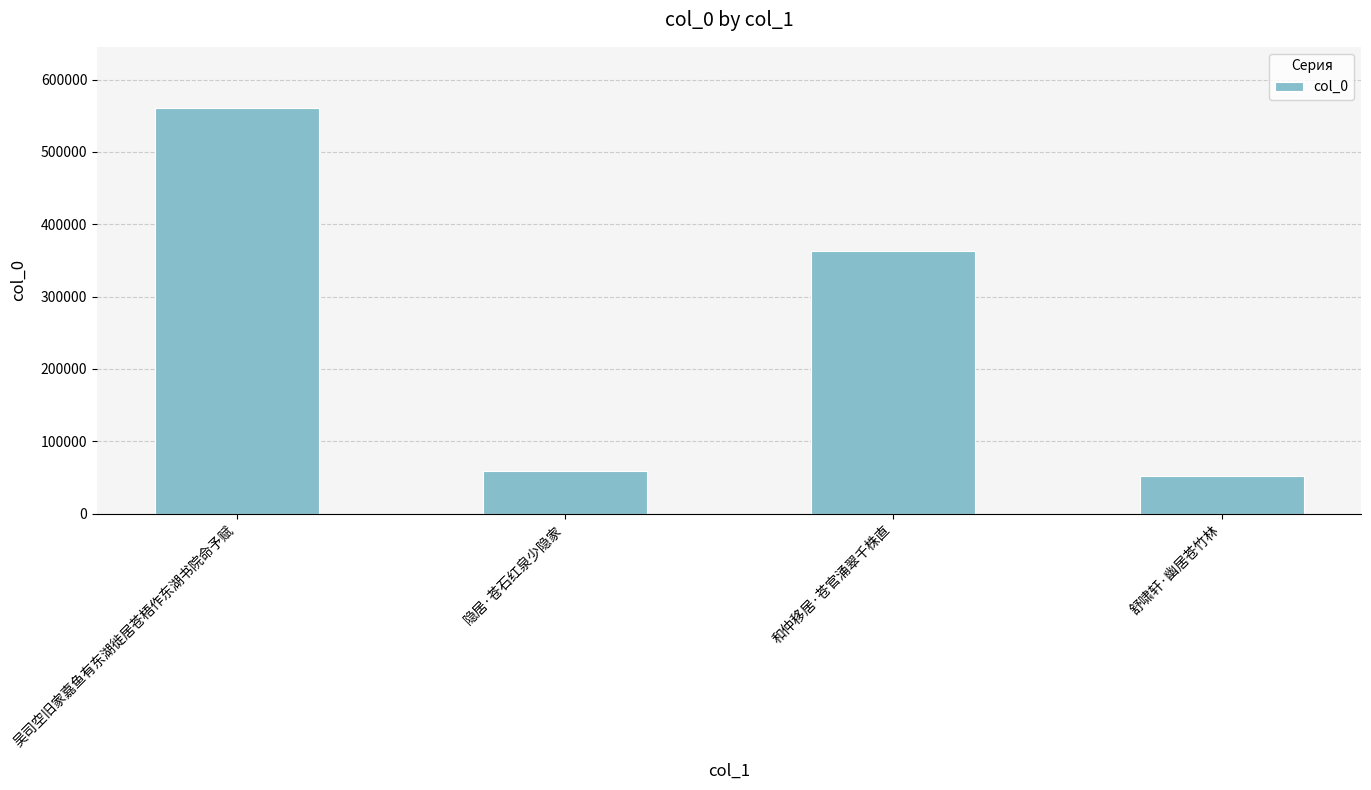

What is the change in value from 吴司空旧家嘉鱼有东湖徙居苍梧作东湖书院命予赋 to 和仲移居·苍官涌翠千株直?

-197569